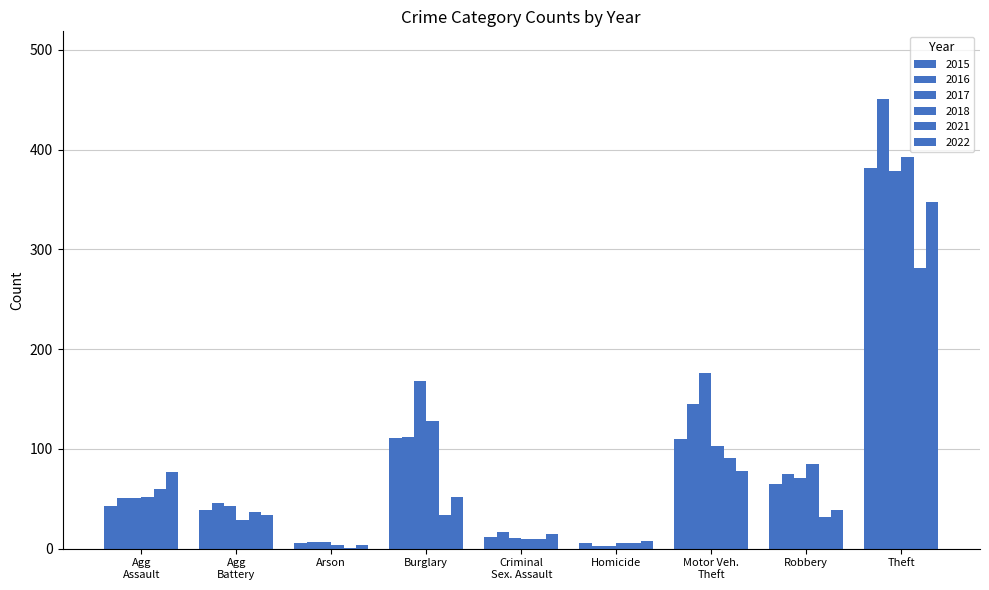

Count the number of data series in this chart.

6